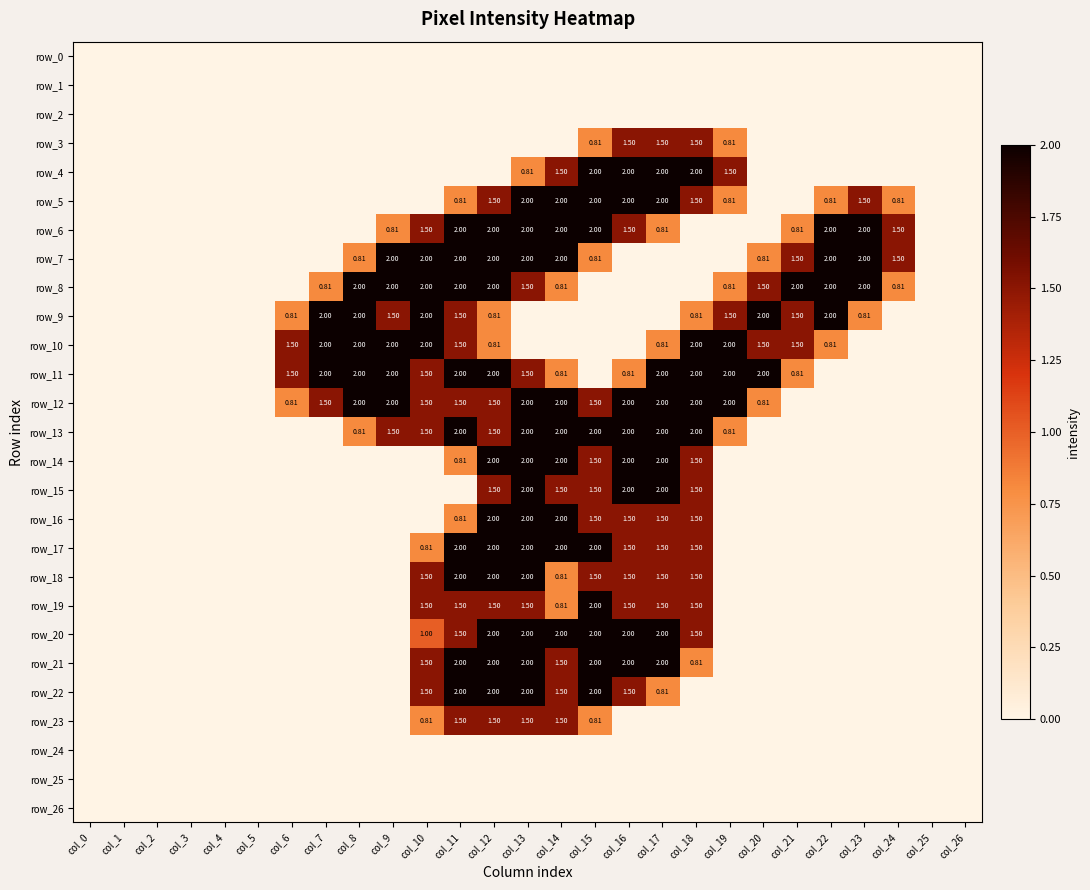

What is the difference between the highest and lowest values at col_10?

2.0